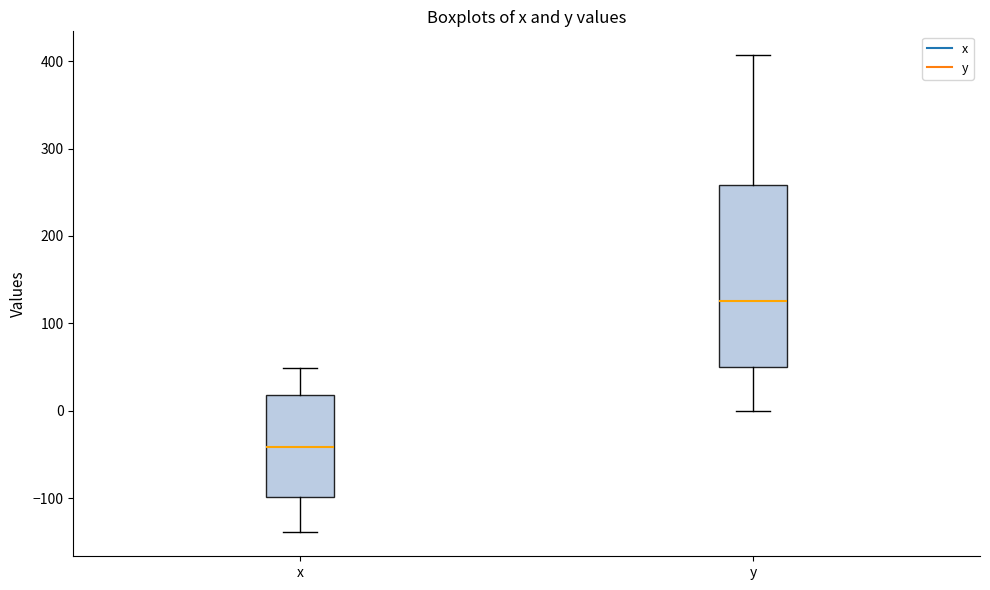

Where does the lower whisker of the box for x end on the y-axis? The values are not printed on the chart, so give them approximately, as read against the axis.

-140